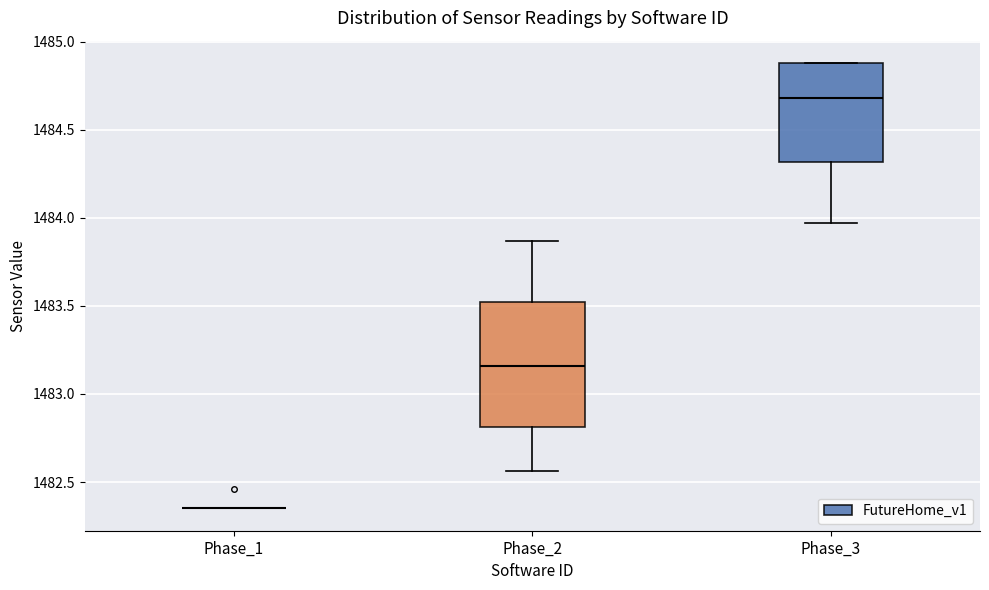

Reading left to right, transcribe this box plot: for each box, give where its median line is, the range the box spans, and where its two whiskers end, as read against the y-axis. The values are not printed on the chart, so give them approximately, as read against the axis.

Phase_1: box collapsed to a line at 1482.35, whiskers 1482.35 to 1482.35
Phase_2: median 1483.15, box 1482.80 to 1483.50, whiskers 1482.55 to 1483.85
Phase_3: median 1484.70, box 1484.30 to 1484.90, whiskers 1483.95 to 1484.90